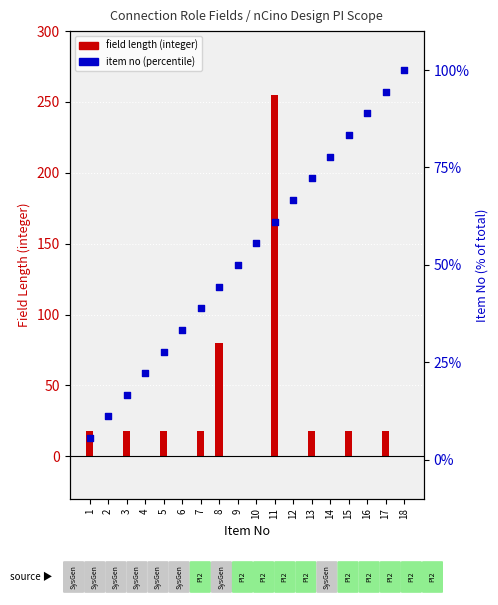

Which series has the largest total across all categories?

item no (percentile)